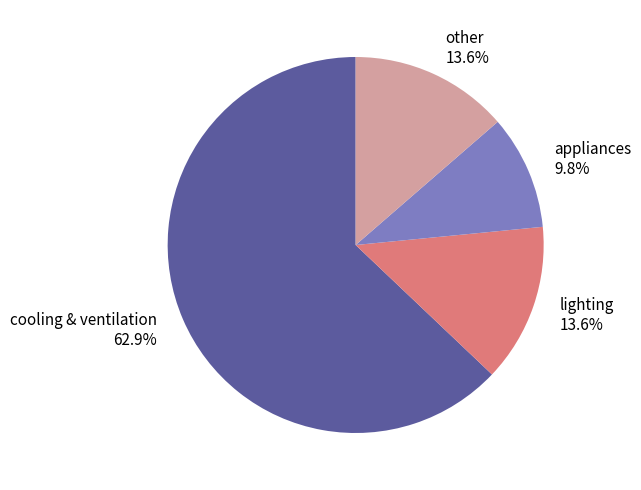

Which slice represents more than half of the pie?

cooling & ventilation